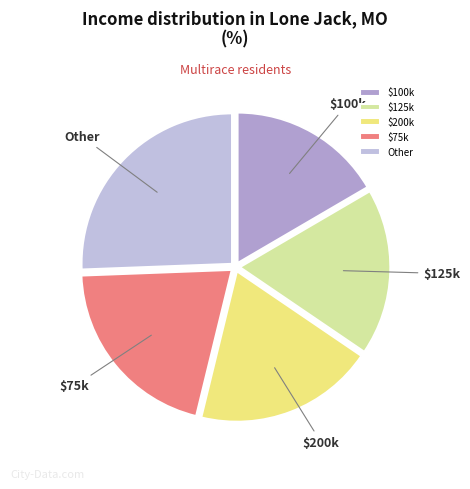

Does any single category account for the majority?

No